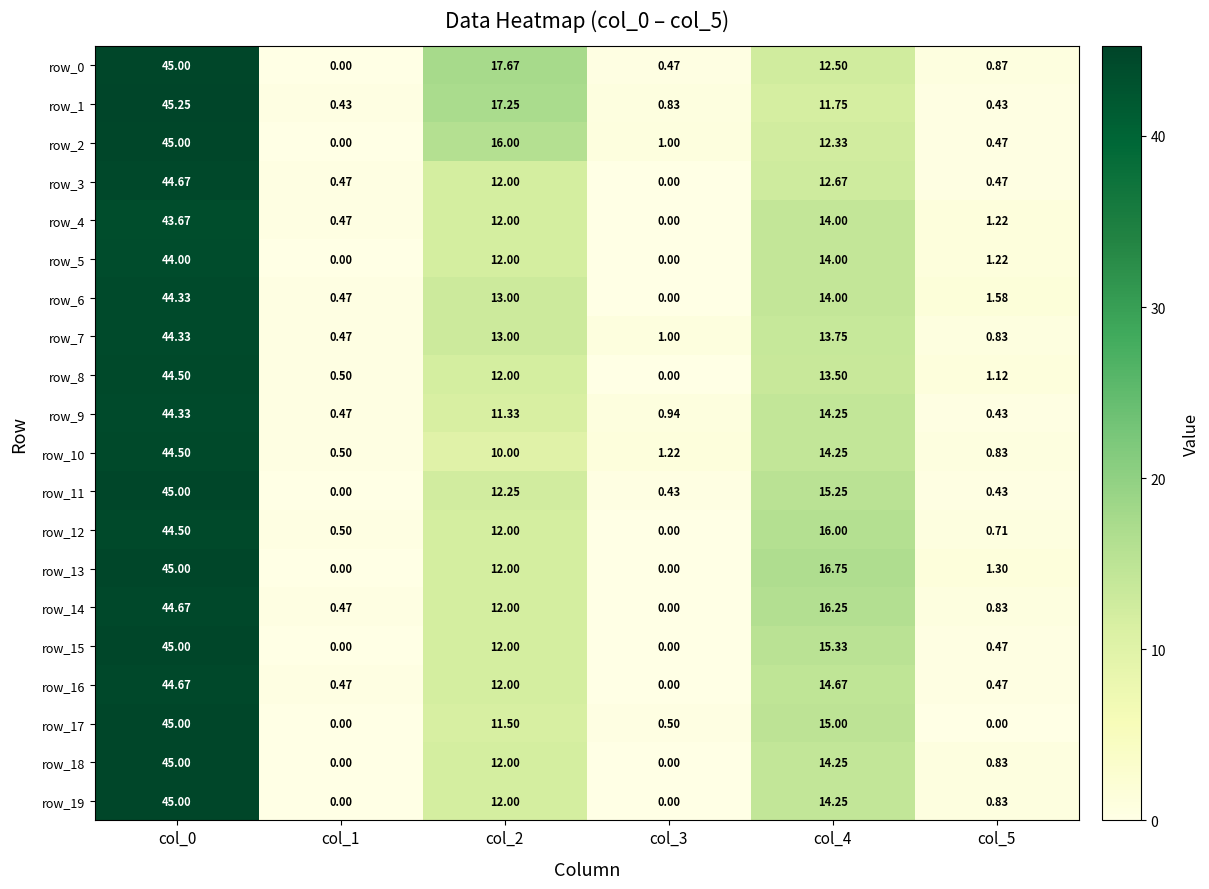

Is the value of row_13 at col_0 greater than the value of row_6 at col_3?

Yes